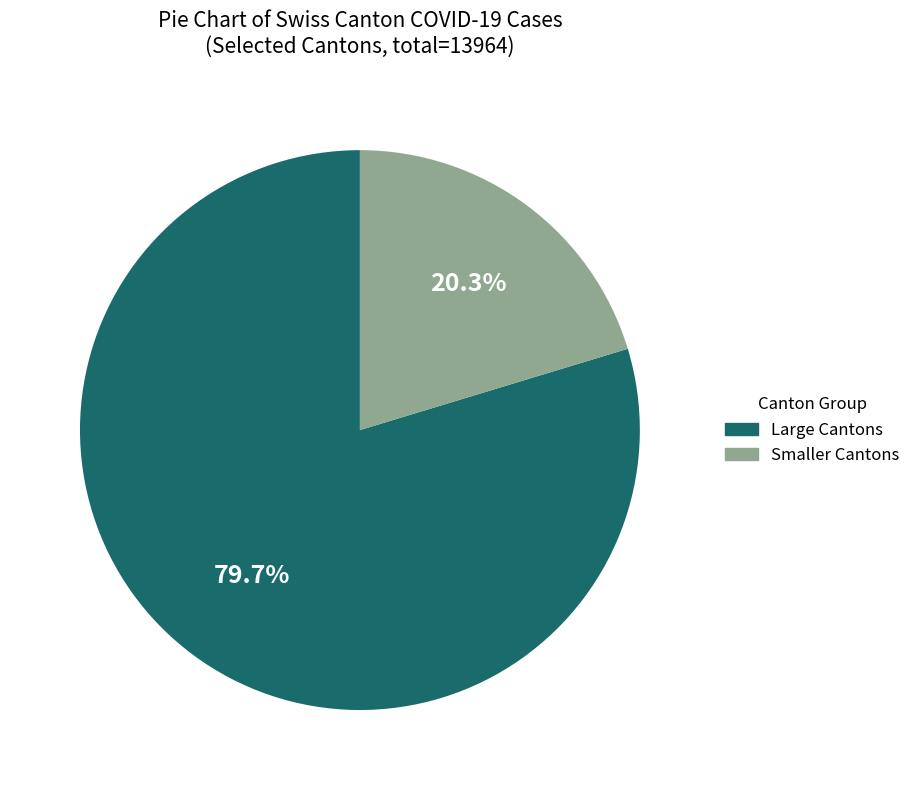

Does any single category account for the majority?

Yes